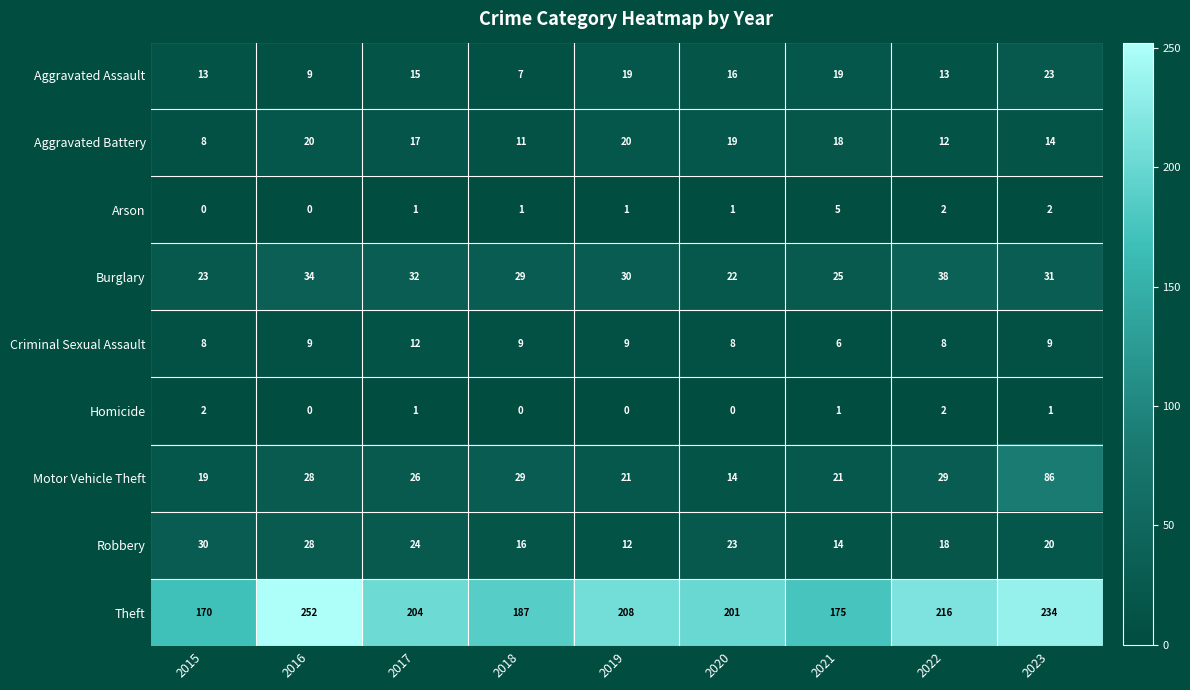

What value does the Arson series have at 2021?

5